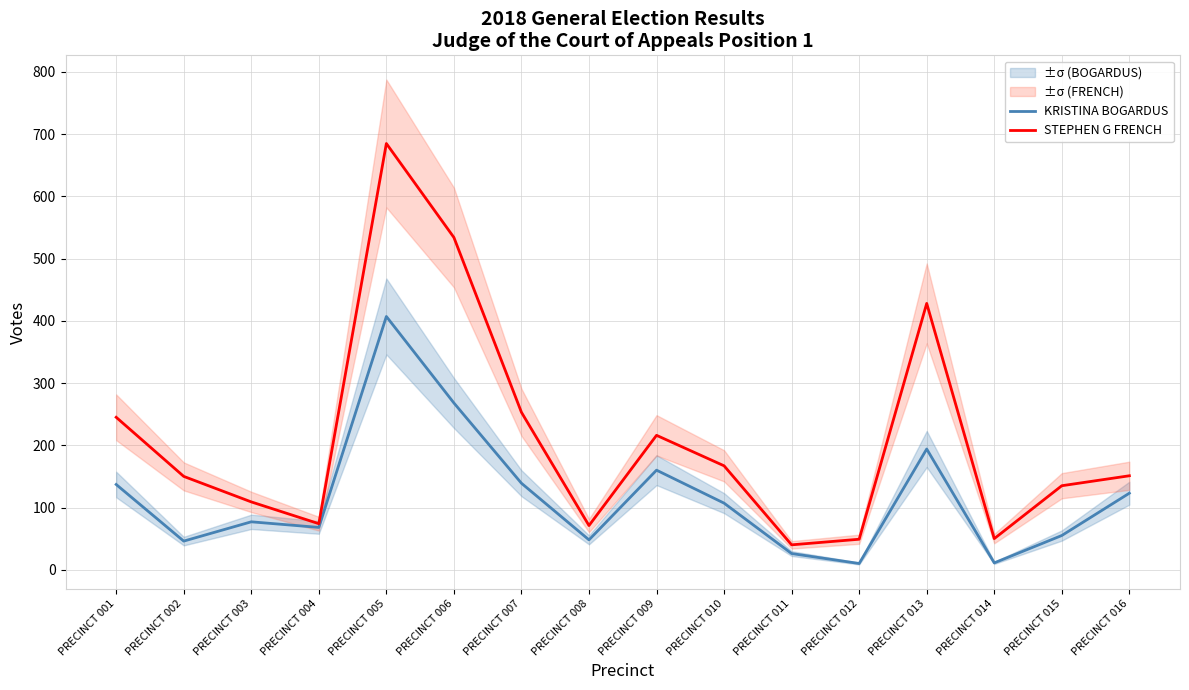

The value of STEPHEN G FRENCH at PRECINCT 002 is 150. True or false?

True